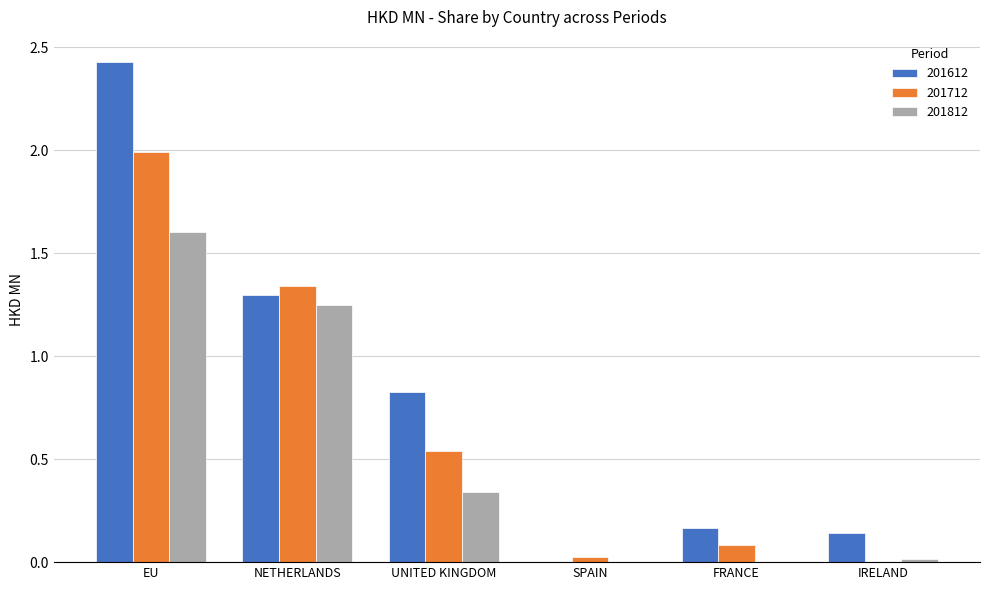

What is the total value across all series at UNITED KINGDOM?

1.7